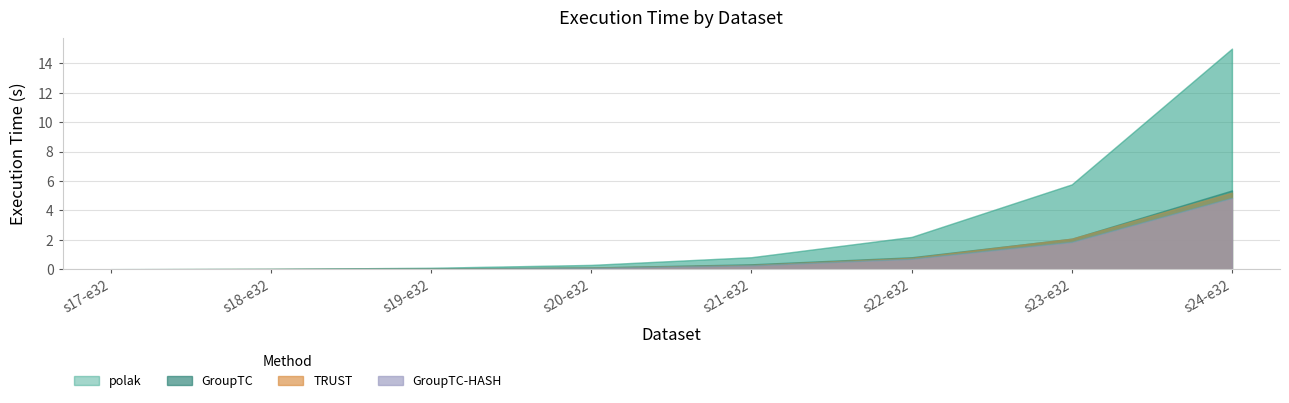

Which series has the largest total across all categories?

polak